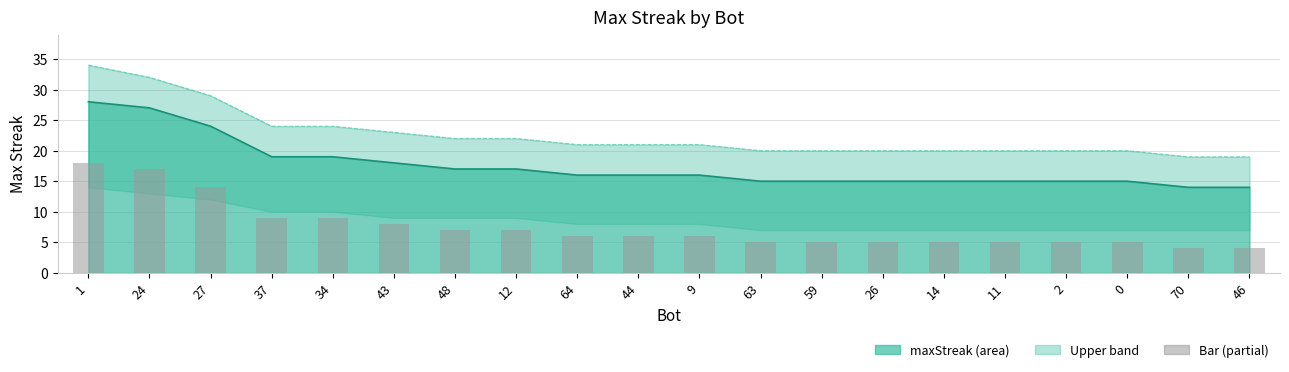

What is the difference between the maximum and second lowest values?

14